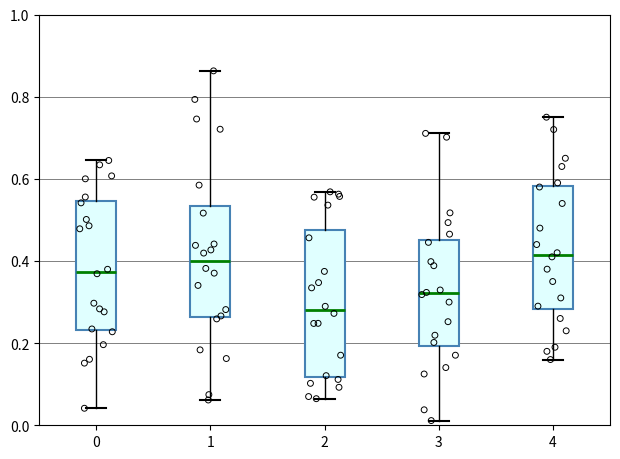

Where does the lower whisker of the box at x = 4 end on the y-axis? The values are not printed on the chart, so give them approximately, as read against the axis.

0.16